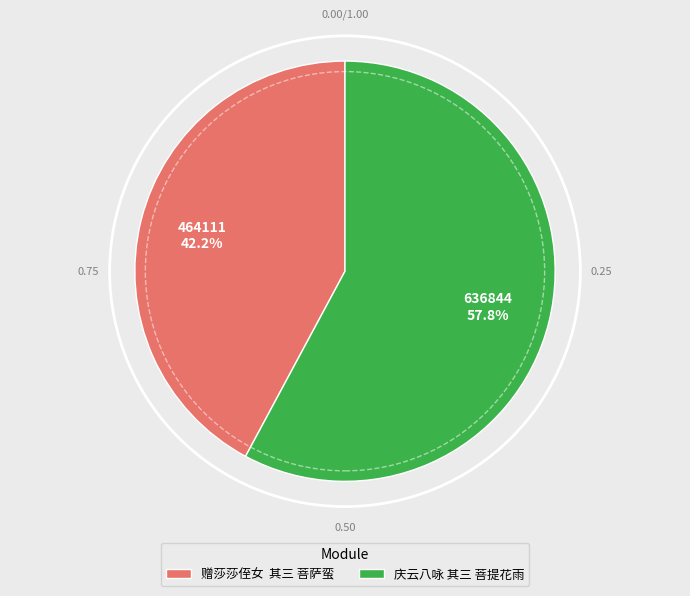

What is the ratio of the value at 庆云八咏 其三 菩提花雨 to the value at 赠莎莎侄女 其三 菩萨蛮?

1.4